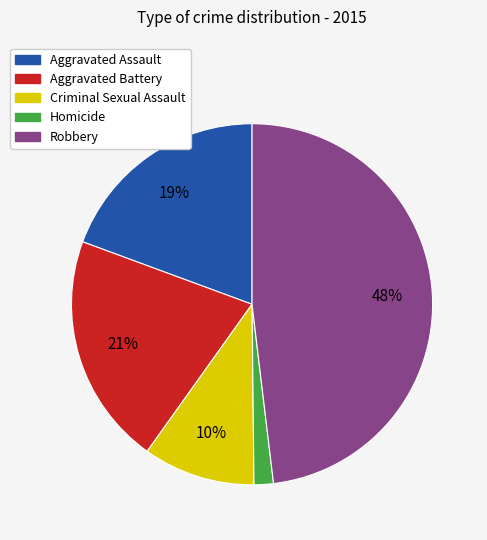

Which category has the smallest portion of the pie?

Homicide